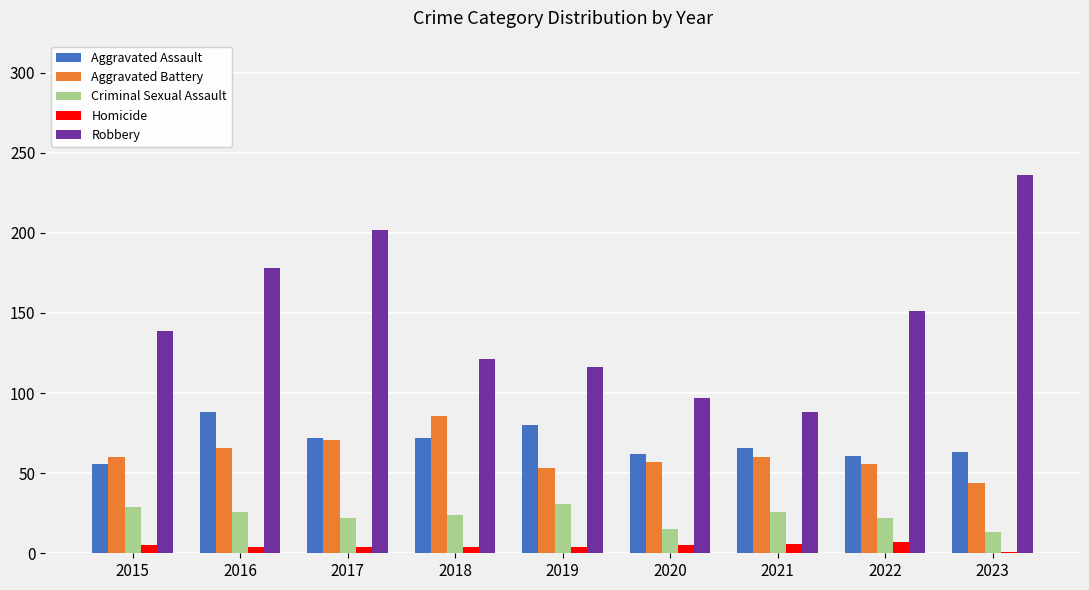

True or false: Robbery has a value of 109 at 2016.

False